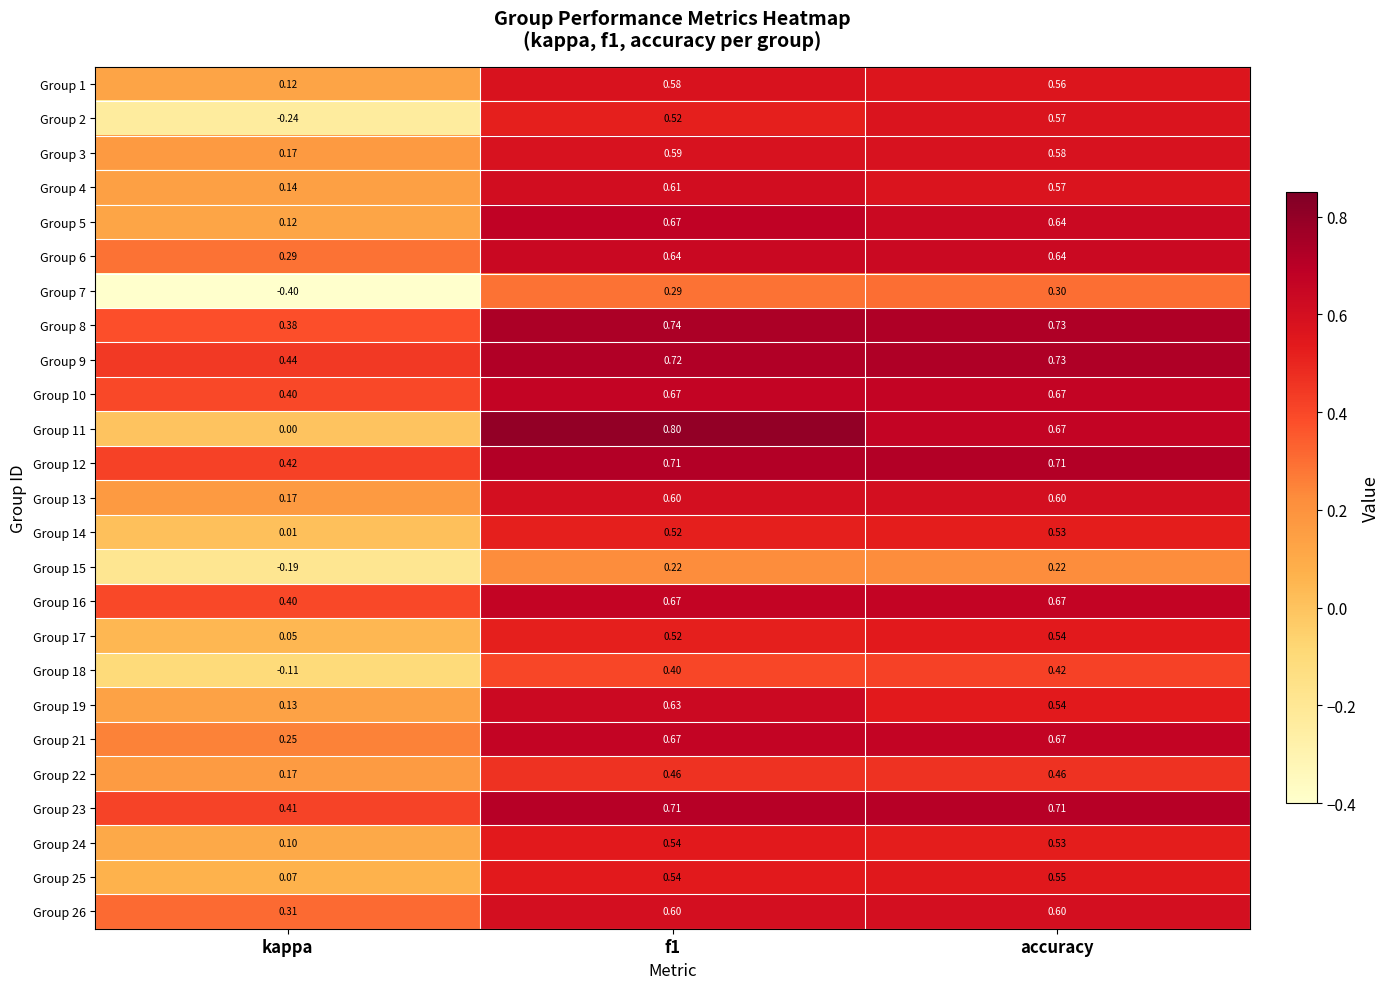

Which category has the lowest value in the Group 15 series?

kappa